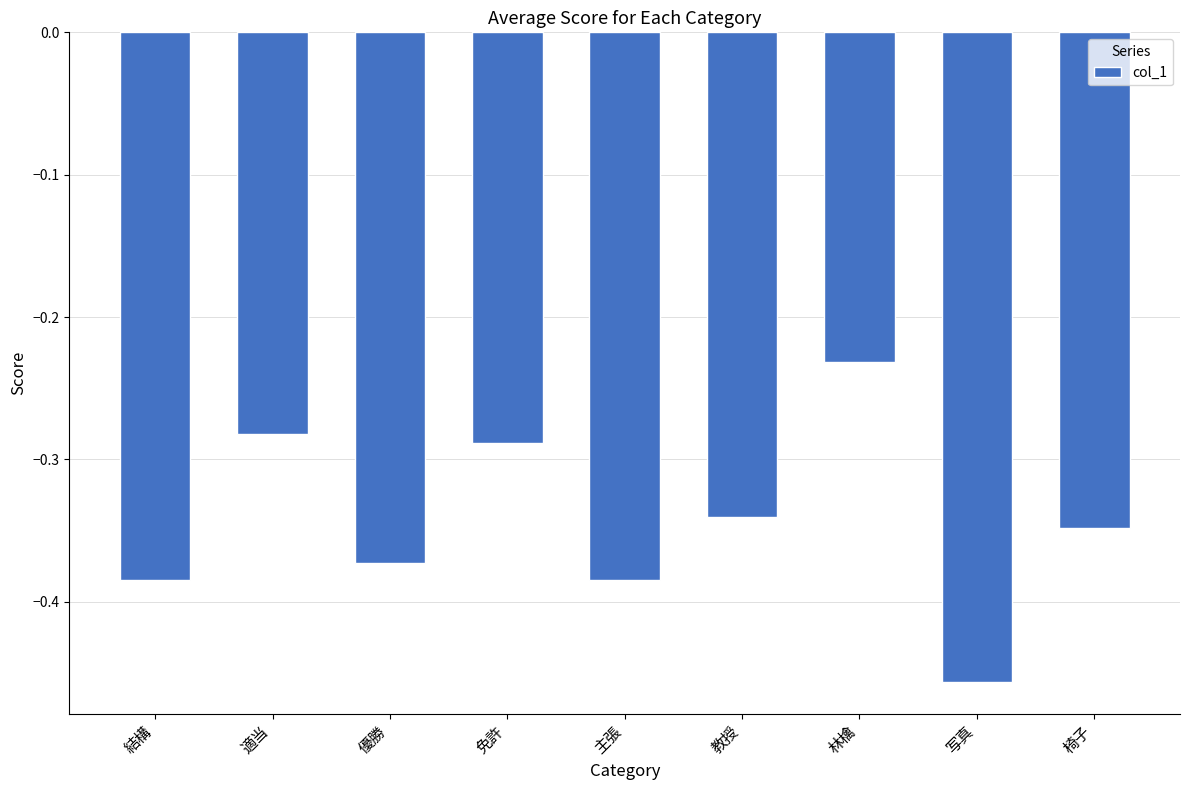

True or false: the data shows -0.1 at 教授.

False